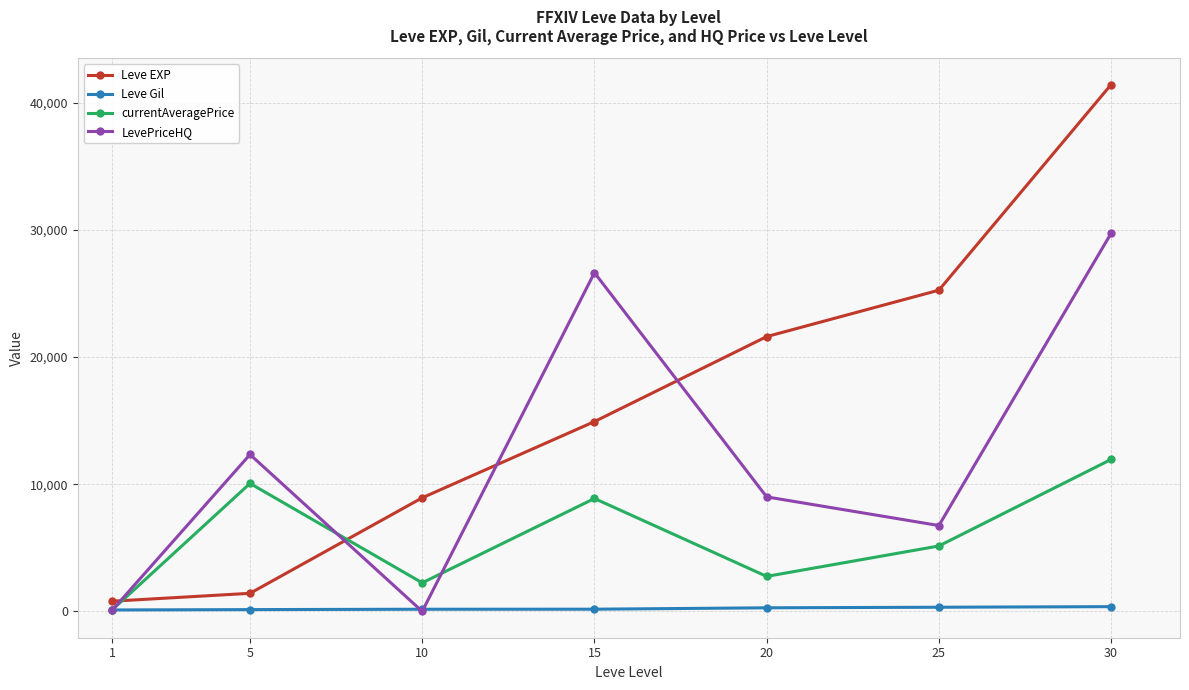

What is the value of the currentAveragePrice point at the 5th from the left?

2750.1